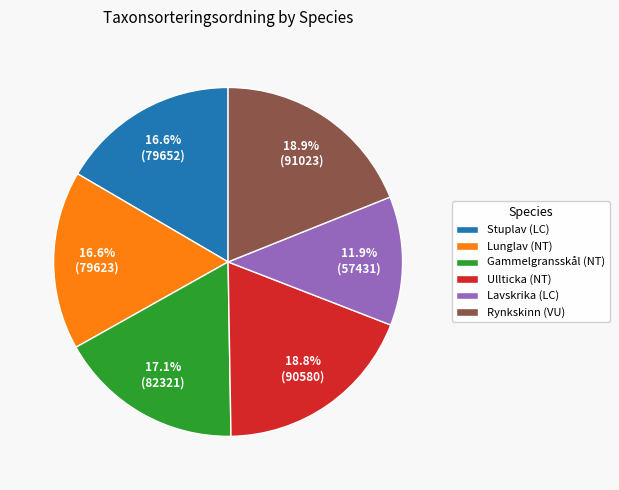

Which slice is the smallest?

Lavskrika (LC)